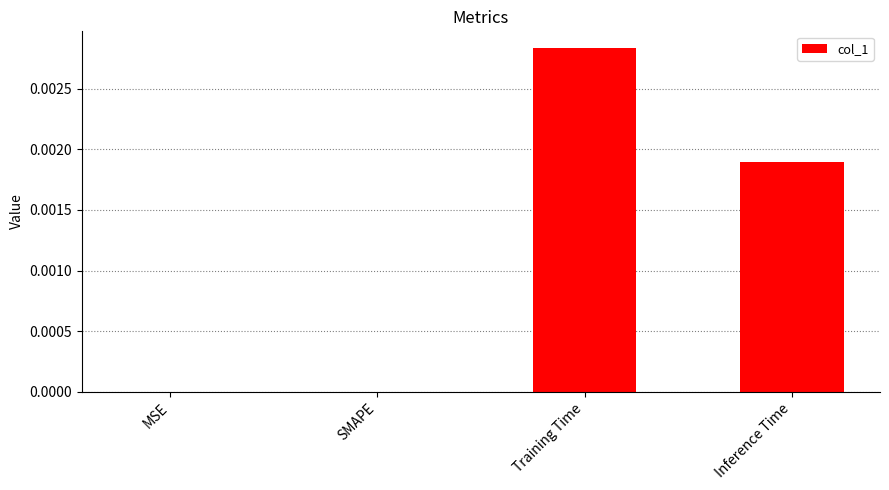

How many values are between 0 and 1?

4